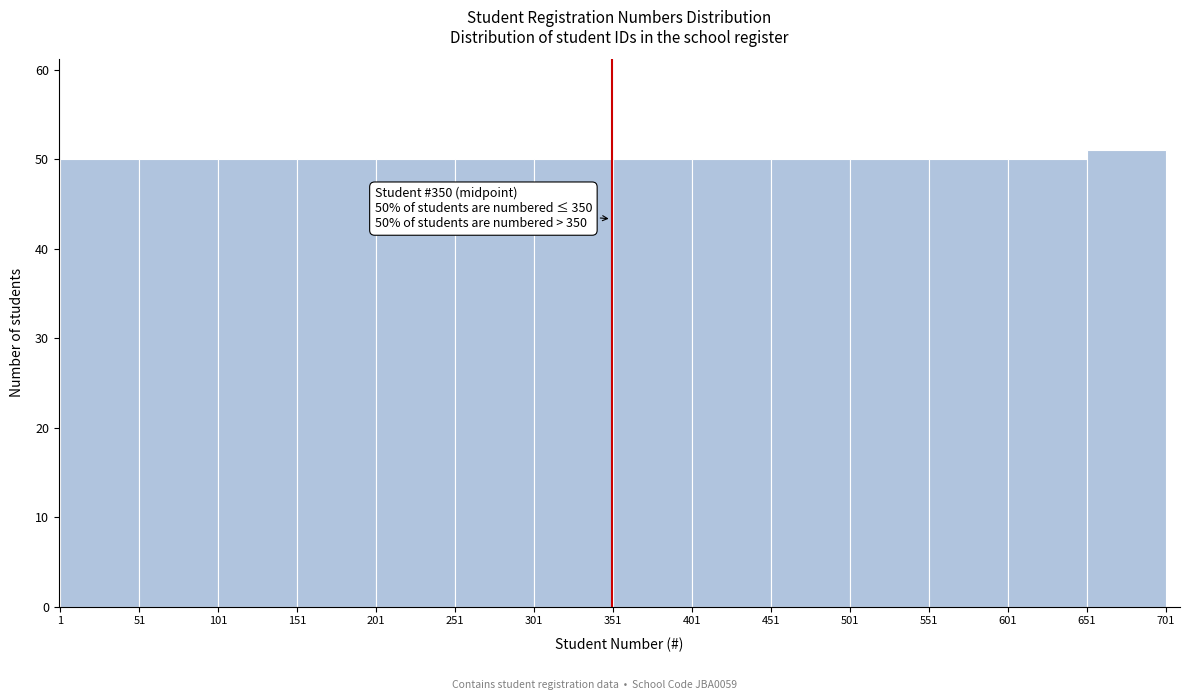

Which range on the x-axis has the tallest bar?

651 to 701